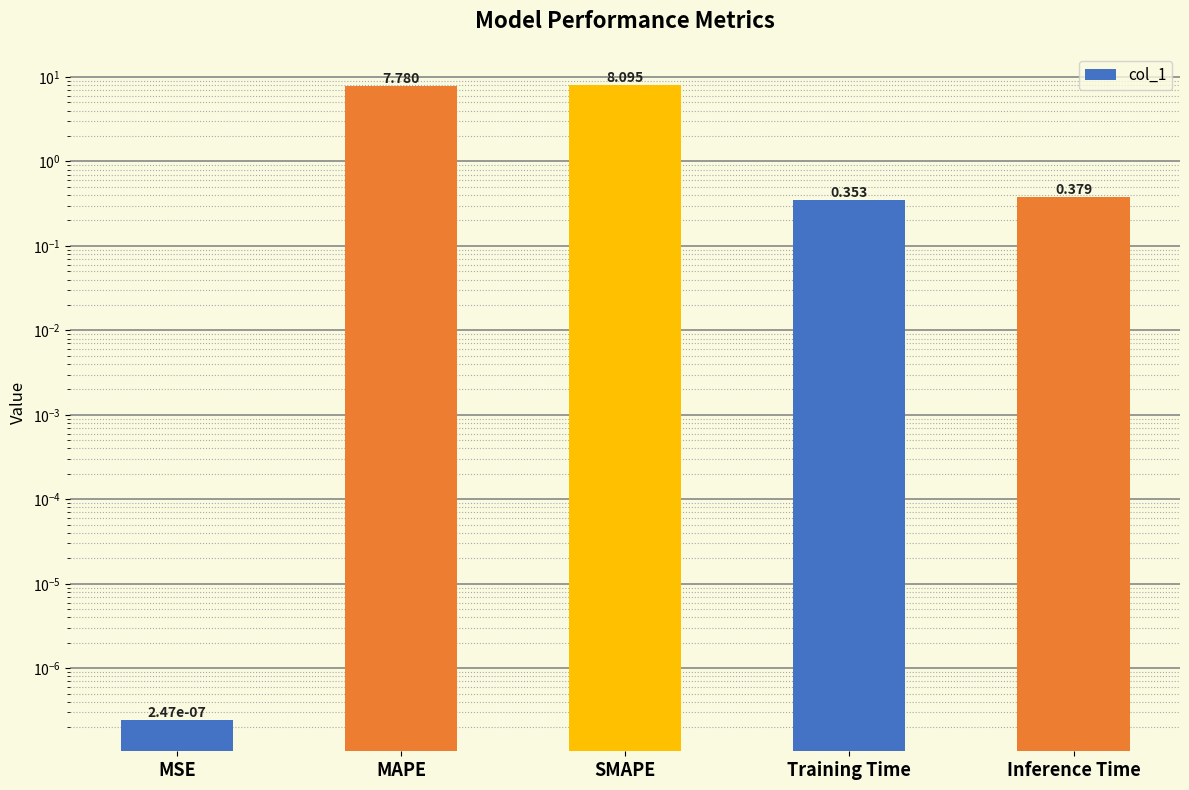

What is the value of the 3rd bar from the left?

8.1